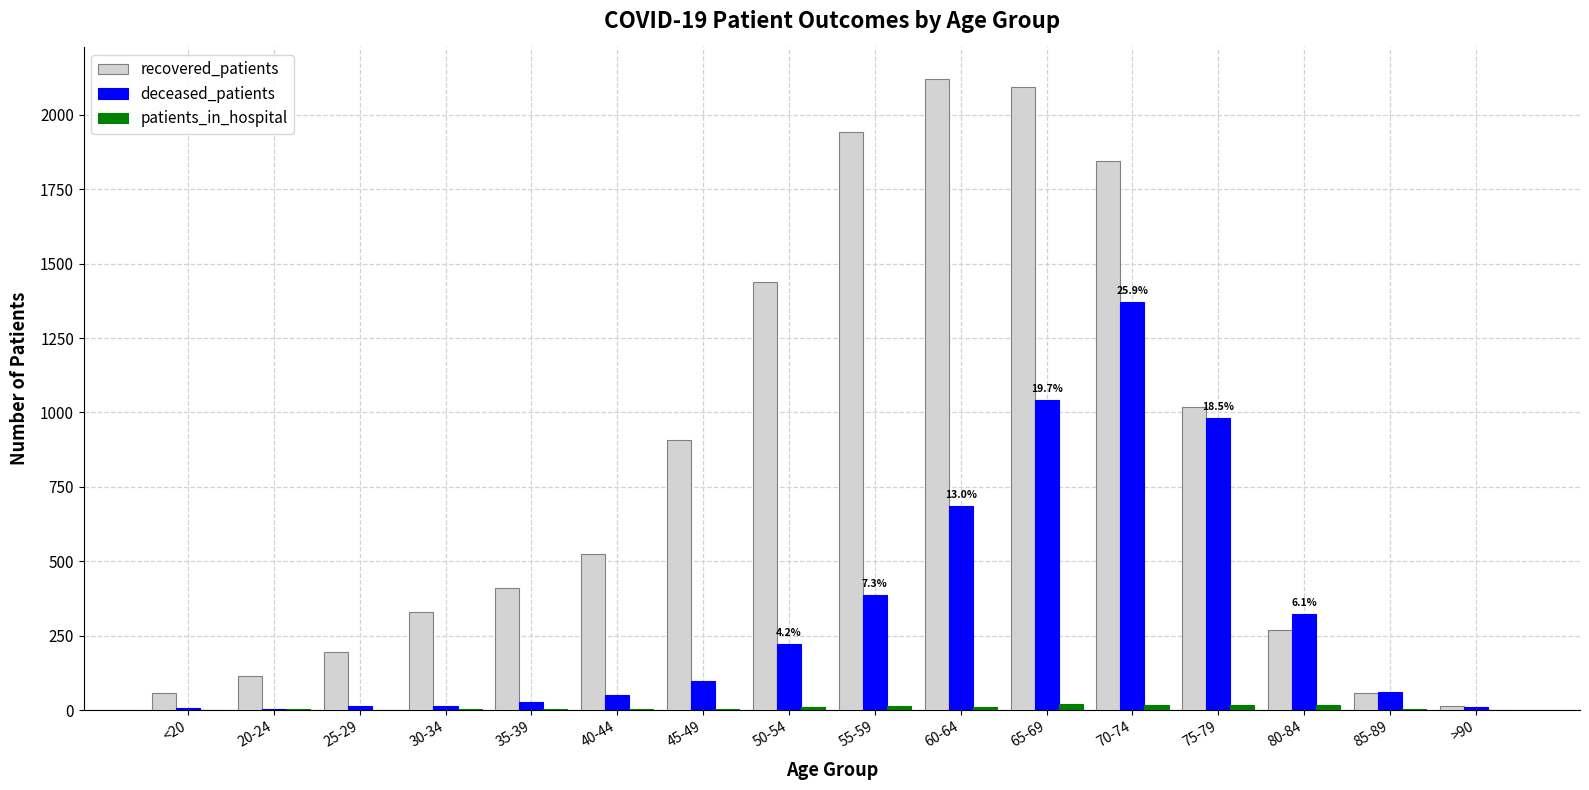

The deceased_patients series shows 206 at 55-59. True or false?

False